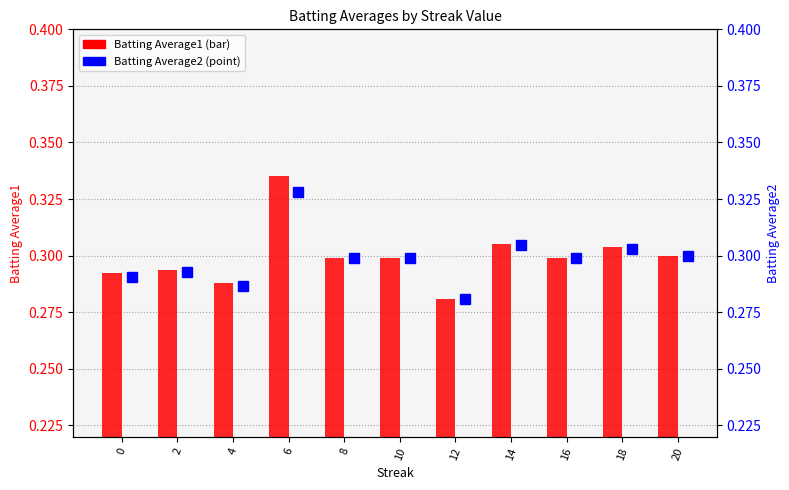

At 2, list the series in order from largest to smallest.

Batting Average1, Batting Average2